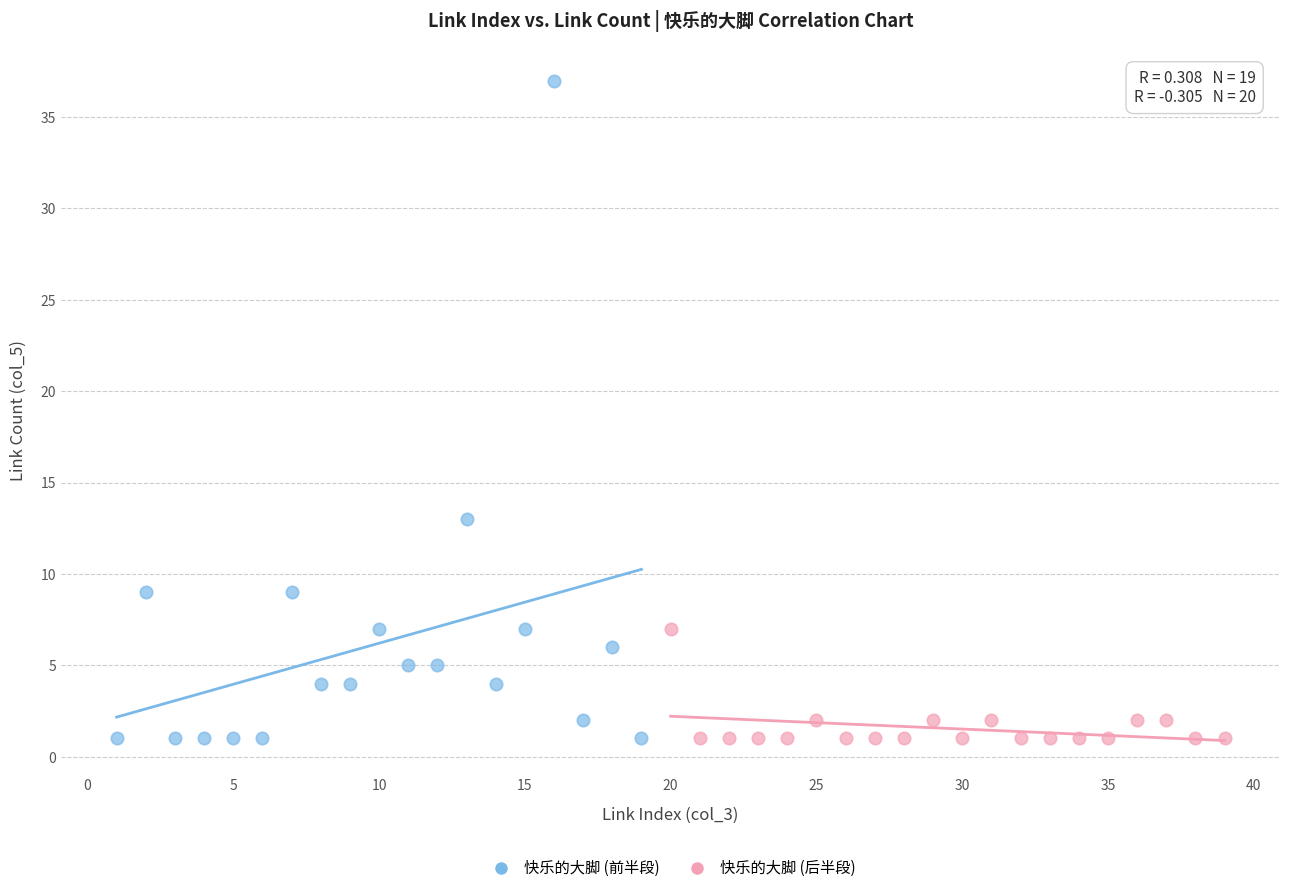

What are all the series names shown in the legend?

快乐的大脚 (前半段), 快乐的大脚 (后半段)